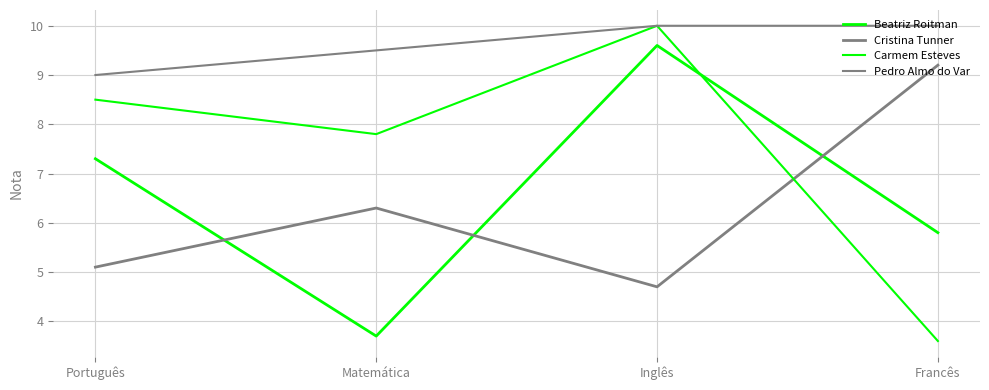

How many lines are shown in the chart?

4